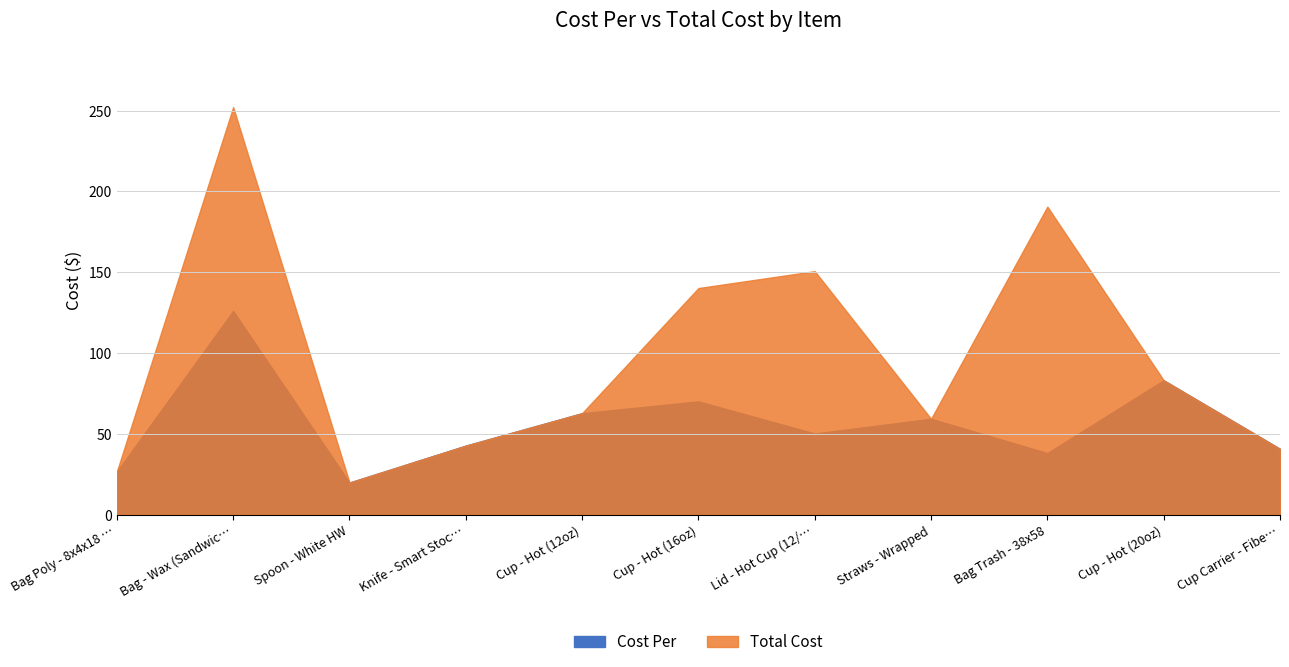

True or false: Cost Per and Total Cost cross at least once.

False